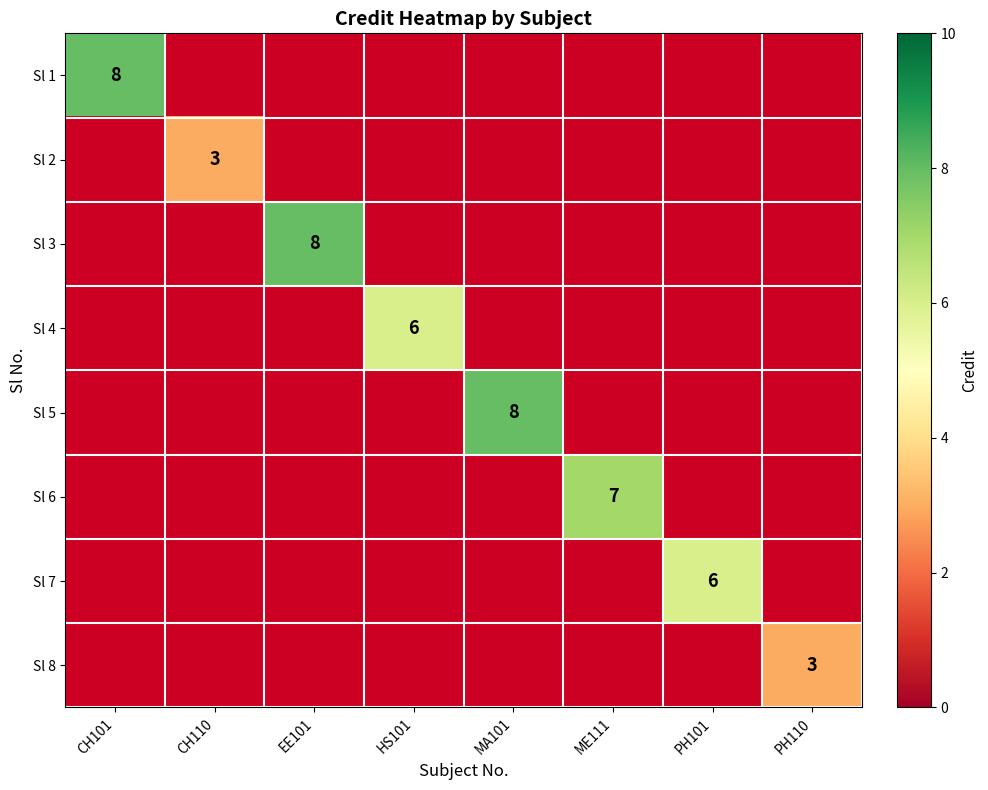

Is it true that Sl 8 equals 2 at PH110?

False